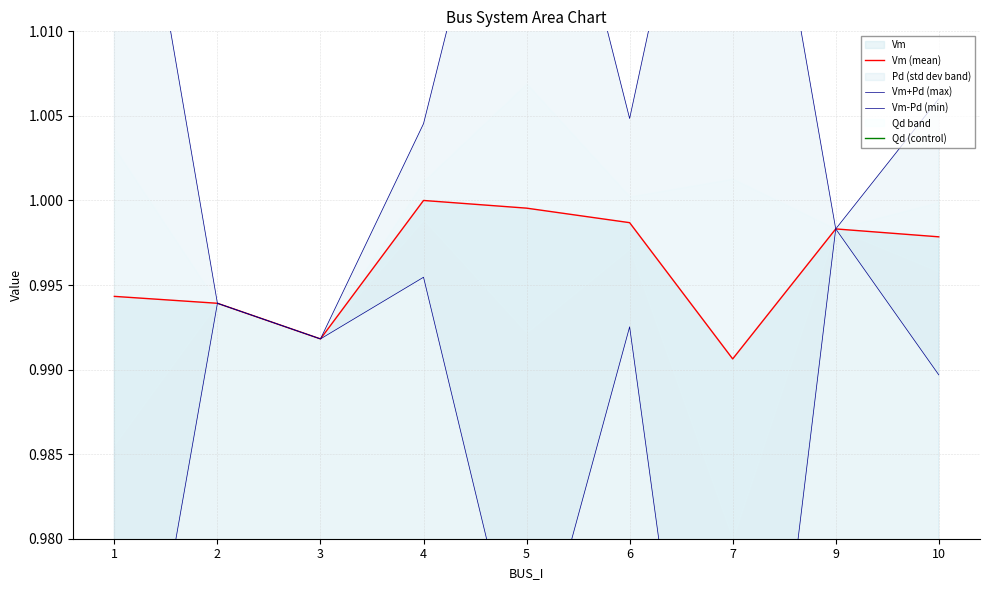

What is the total value across all series at 2?

3.0